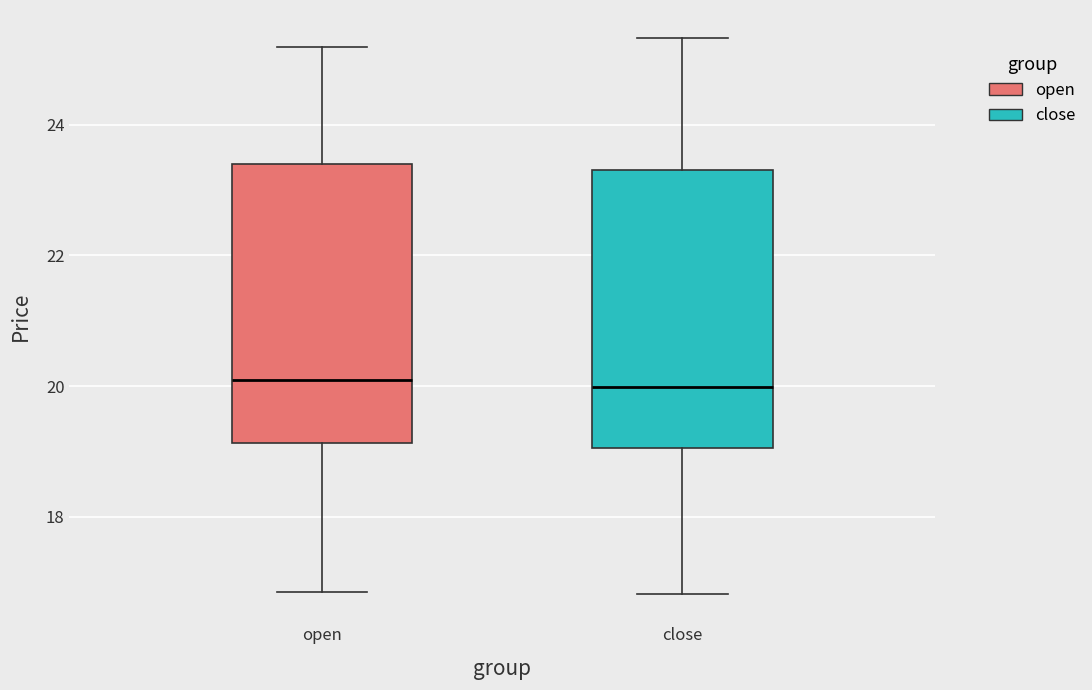

Reading left to right, read every box against the y-axis: the position of its median line, the range the box covers, and the ends of its whiskers. The values are not printed on the chart, so give them approximately, as read against the axis.

open: median 20.0, box 19.2 to 23.4, whiskers 16.8 to 25.2
close: median 20.0, box 19.0 to 23.4, whiskers 16.8 to 25.4